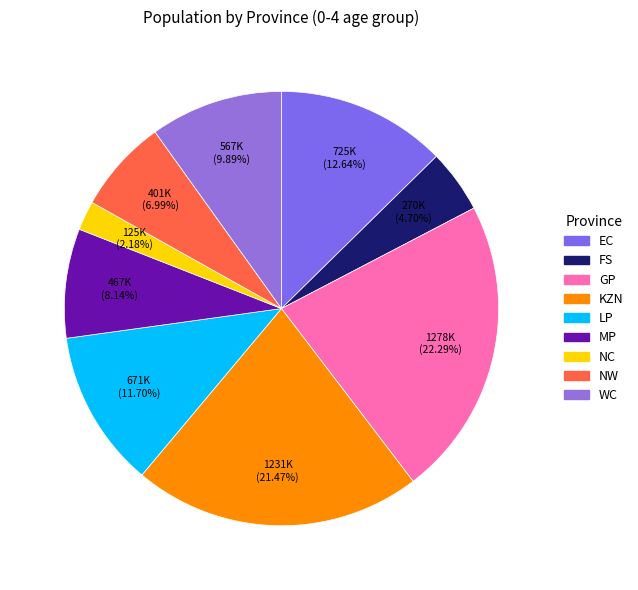

What is the ratio of the value at LP to the value at GP?

0.5